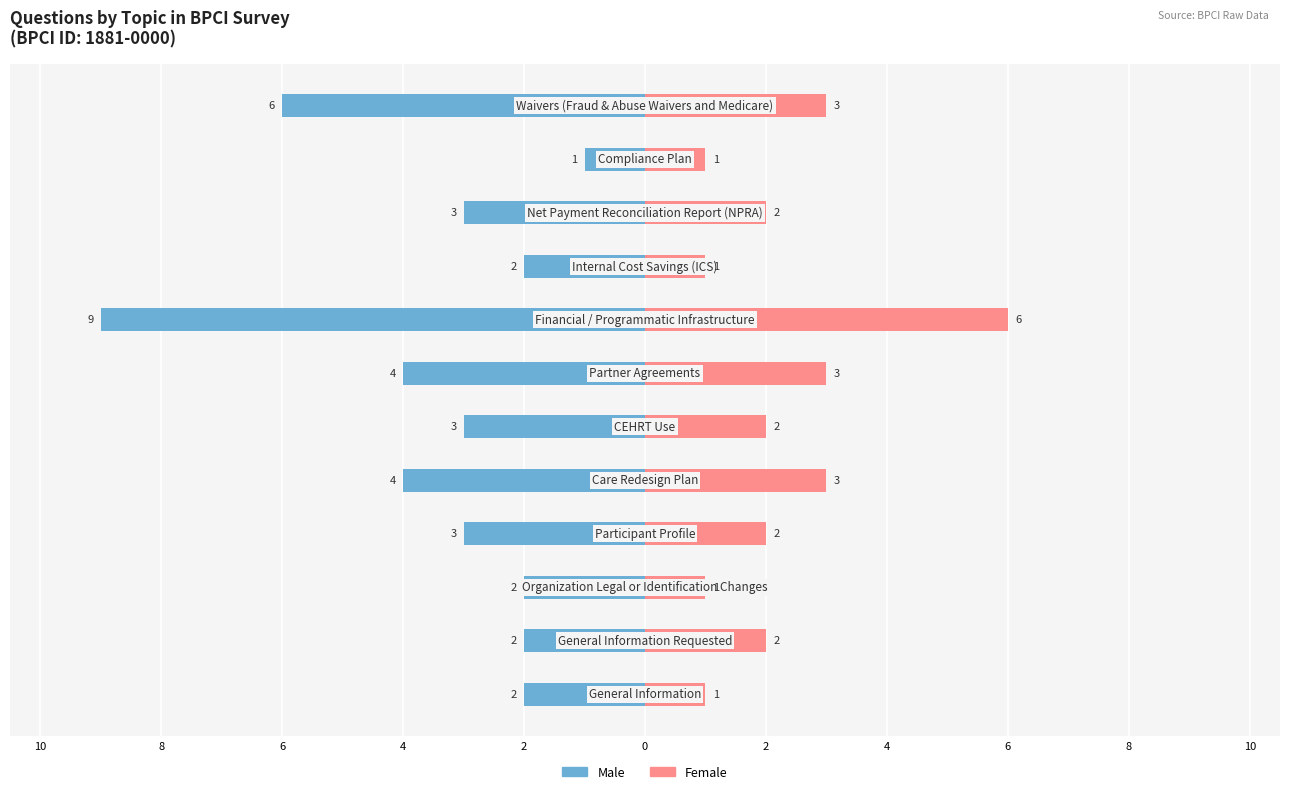

Count the number of data series in this chart.

2